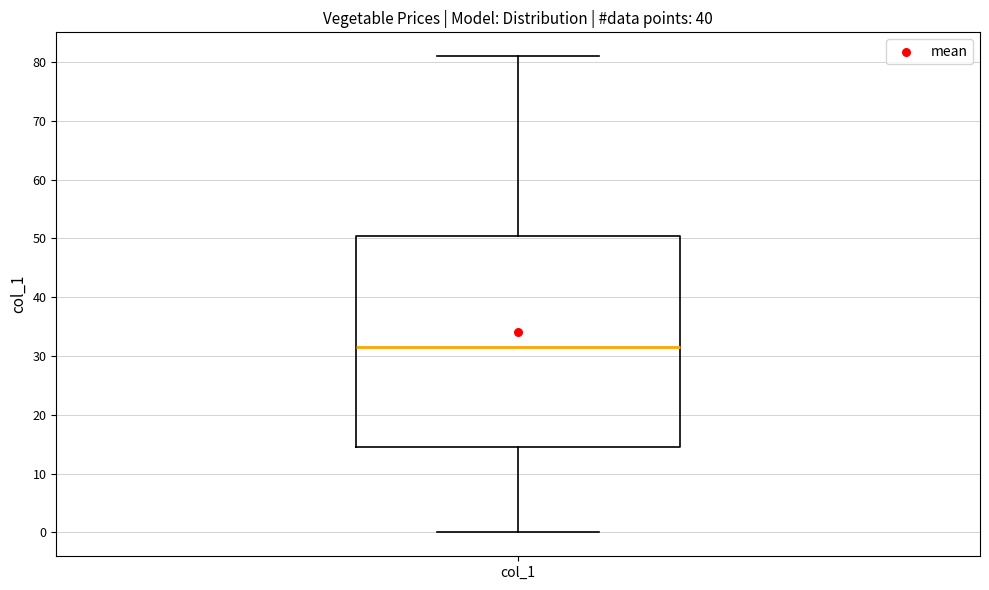

Where does the median line of the box for col_1 sit on the y-axis? The values are not printed on the chart, so give them approximately, as read against the axis.

32